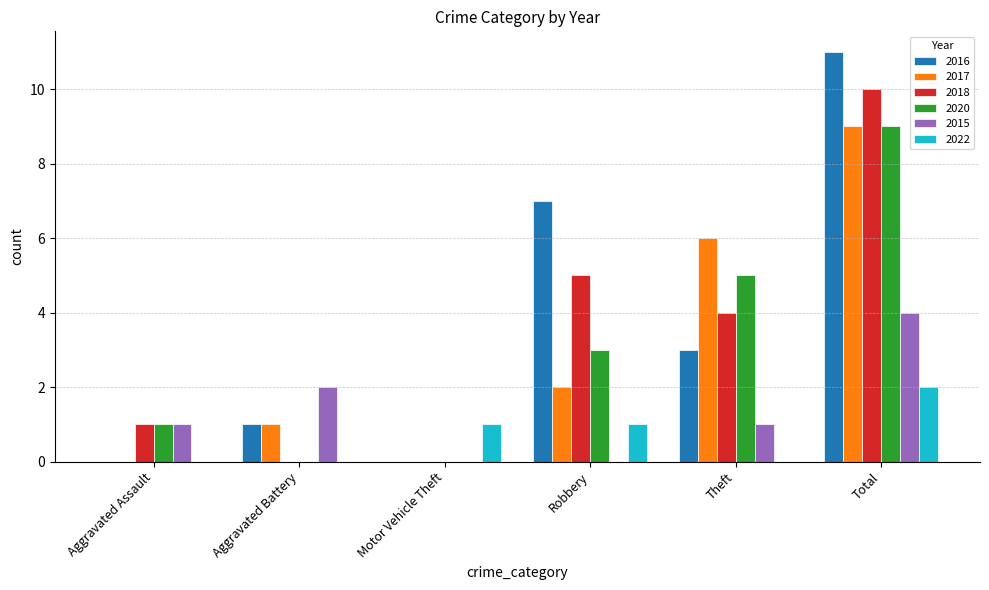

What is the difference between the 2020 values at Robbery and Total?

6